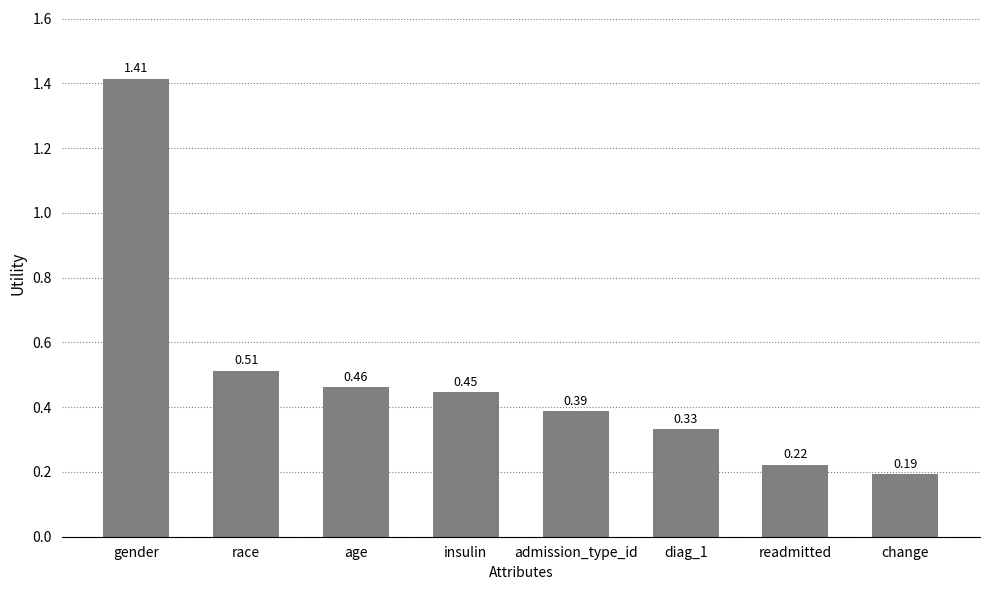

What is the sum of the values at admission_type_id and gender?

1.8